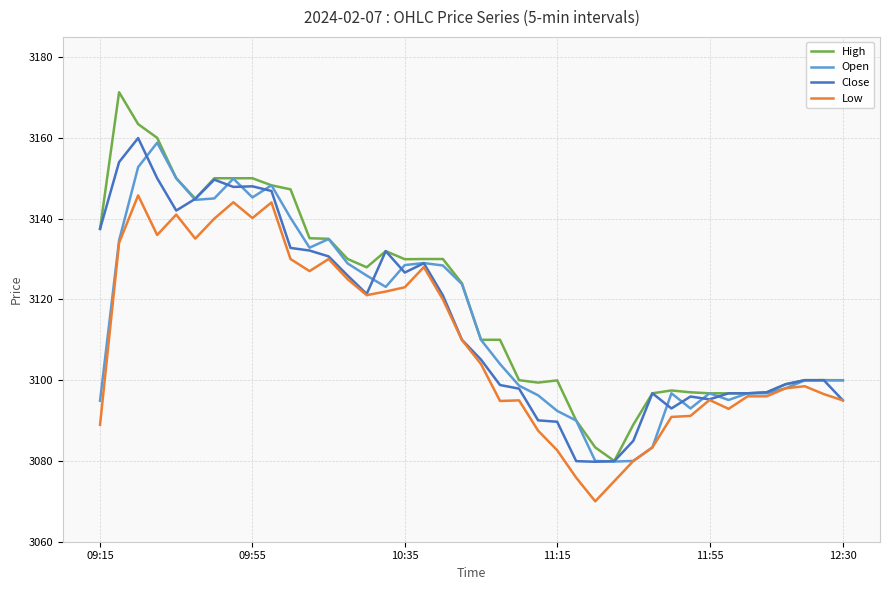

What is the smallest value displayed?

3070.0